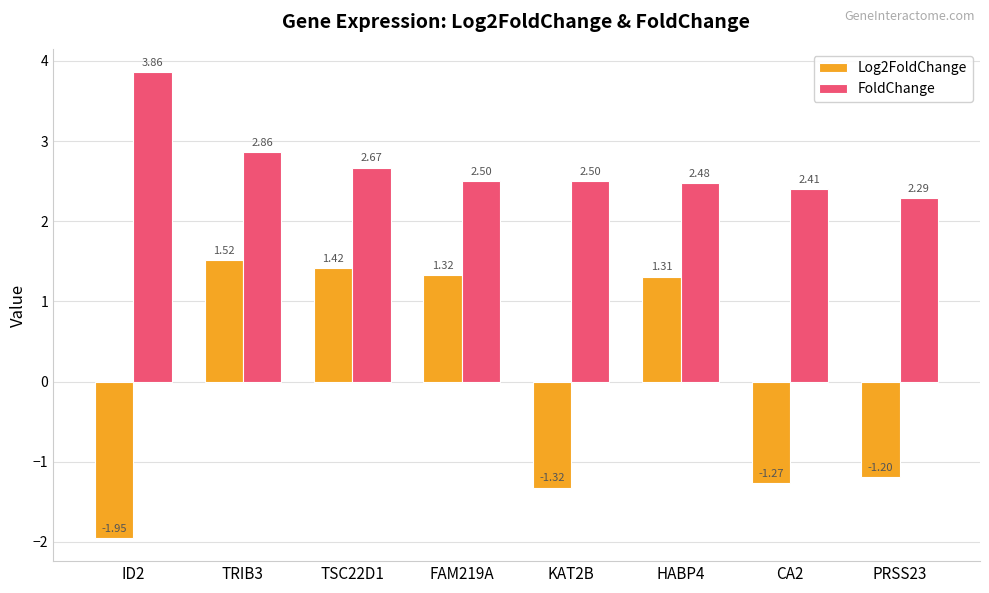

The Log2FoldChange series shows 2.1 at FAM219A. True or false?

False